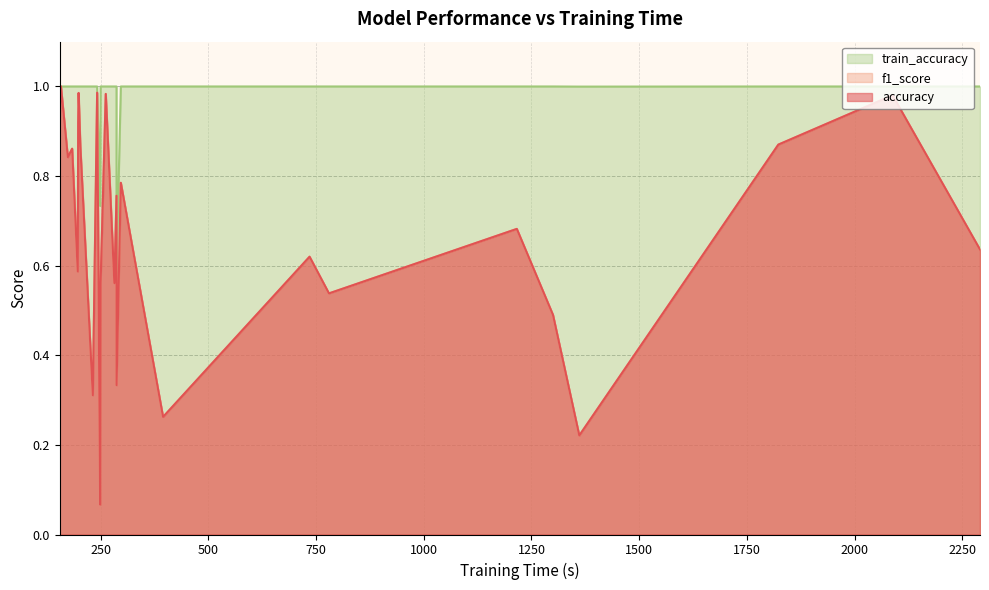

True or false: f1_score and accuracy intersect in this chart.

False